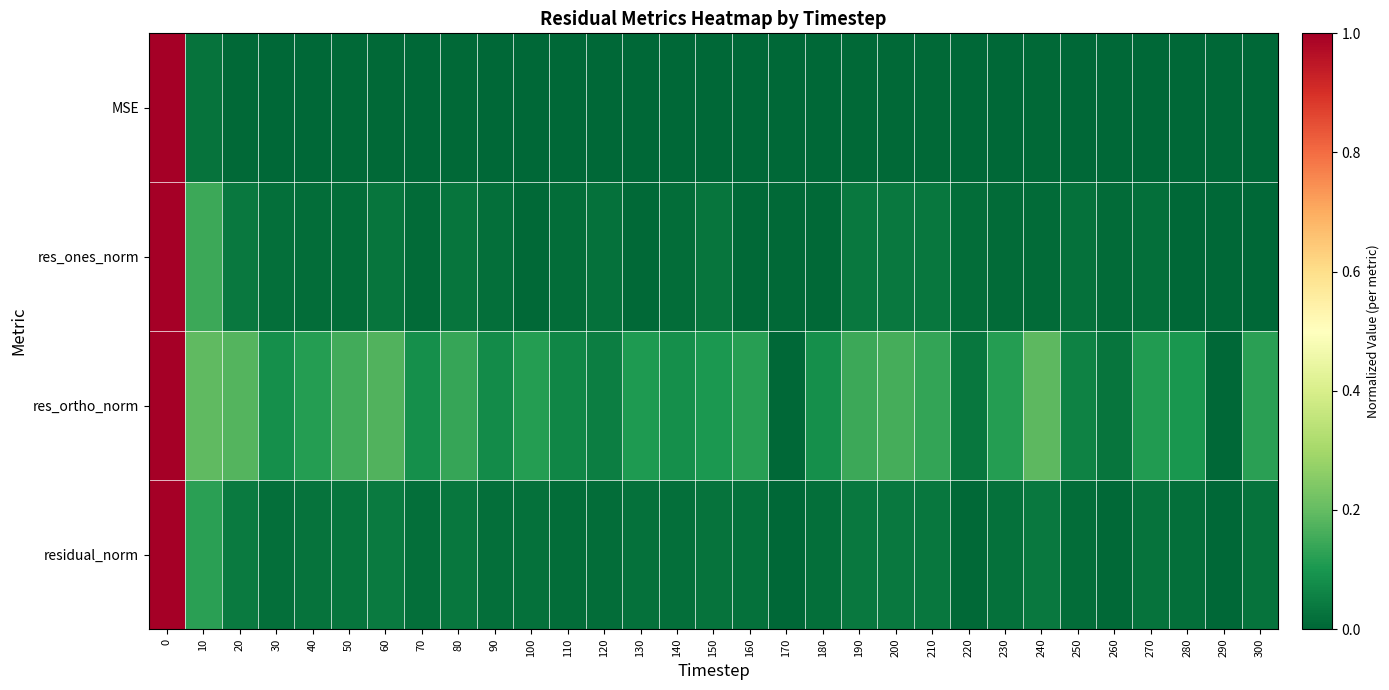

Reading left to right, what are all the values shown in this chart?

MSE: 0=1.0	10=0.0	20=0.0	30=0.0	40=0.0	50=0.0	60=0.0	70=0.0	80=0.0	90=0.0	100=0.0	110=0.0	120=0.0	130=0.0	140=0.0	150=0.0	160=0.0	170=0.0	180=0.0	190=0.0	200=0.0	210=0.0	220=0.0	230=0.0	240=0.0	250=0.0	260=0.0	270=0.0	280=0.0	290=0.0	300=0.0
res_ones_norm: 0=1.0	10=0.1	20=0.0	30=0.0	40=0.0	50=0.0	60=0.0	70=0.0	80=0.0	90=0.0	100=0.0	110=0.0	120=0.0	130=0.0	140=0.0	150=0.0	160=0.0	170=0.0	180=0.0	190=0.0	200=0.0	210=0.0	220=0.0	230=0.0	240=0.0	250=0.0	260=0.0	270=0.0	280=0.0	290=0.0	300=0.0
res_ortho_norm: 0=1.0	10=0.2	20=0.2	30=0.1	40=0.1	50=0.2	60=0.2	70=0.1	80=0.1	90=0.1	100=0.1	110=0.1	120=0.0	130=0.1	140=0.1	150=0.1	160=0.1	170=0.0	180=0.1	190=0.1	200=0.2	210=0.1	220=0.0	230=0.1	240=0.2	250=0.1	260=0.0	270=0.1	280=0.1	290=0.0	300=0.1
residual_norm: 0=1.0	10=0.1	20=0.0	30=0.0	40=0.0	50=0.0	60=0.0	70=0.0	80=0.0	90=0.0	100=0.0	110=0.0	120=0.0	130=0.0	140=0.0	150=0.0	160=0.0	170=0.0	180=0.0	190=0.0	200=0.0	210=0.0	220=0.0	230=0.0	240=0.0	250=0.0	260=0.0	270=0.0	280=0.0	290=0.0	300=0.0